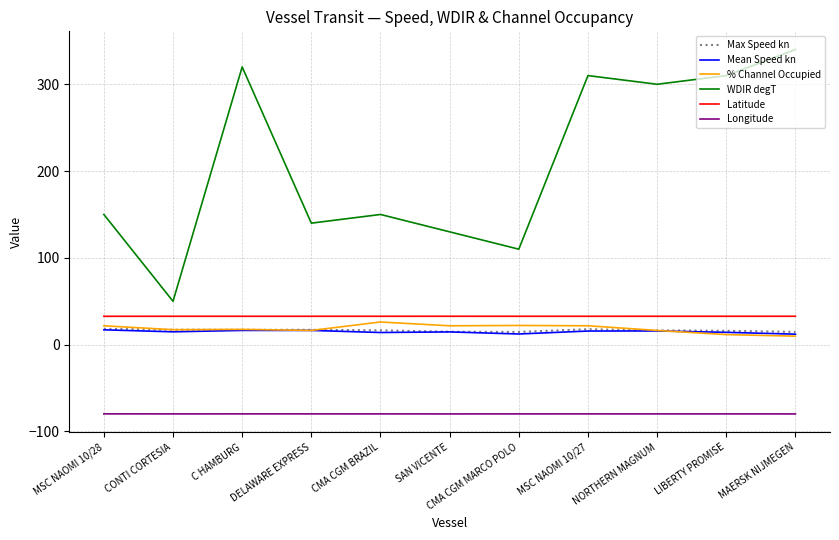

True or false: WDIR degT and Mean Speed kn intersect in this chart.

False